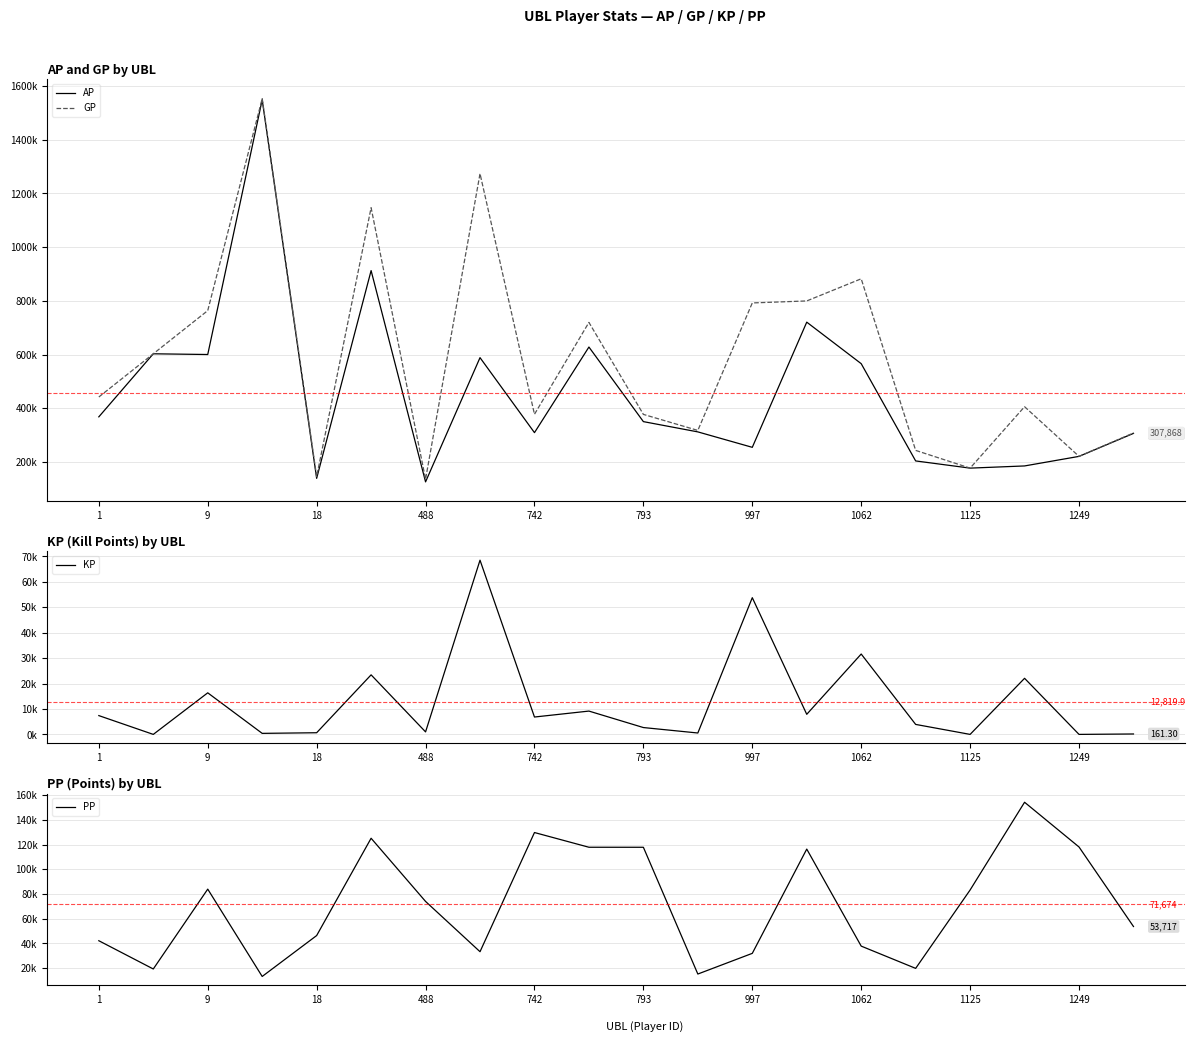

True or false: AP and GP cross at least once.

False